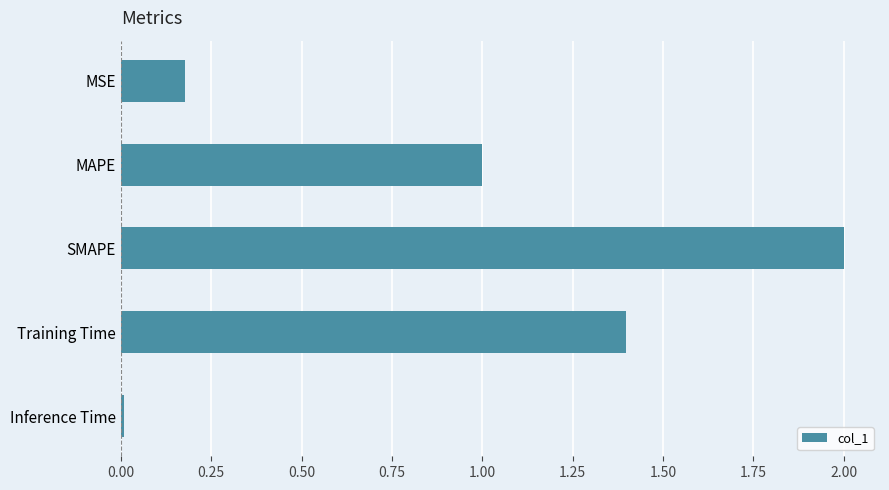

What is the greatest value displayed?

2.0